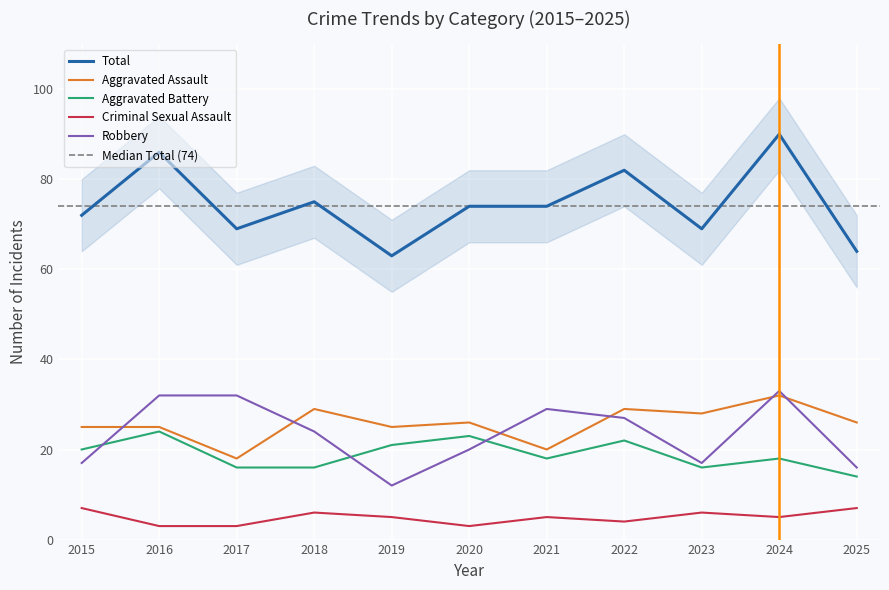

What is the value of the Aggravated Assault point at the 3rd from the left?

18